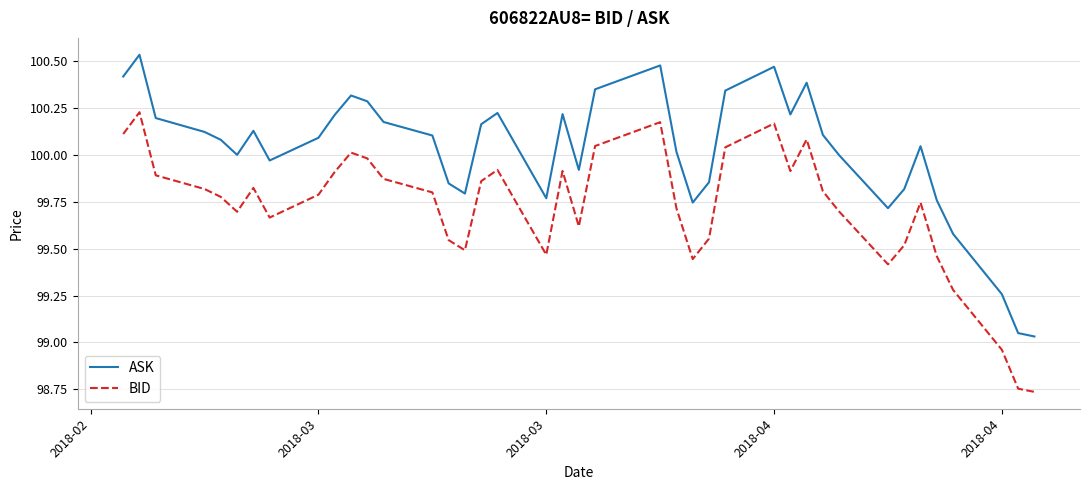

Rank the series by their maximum value, from lowest to highest.

BID, ASK